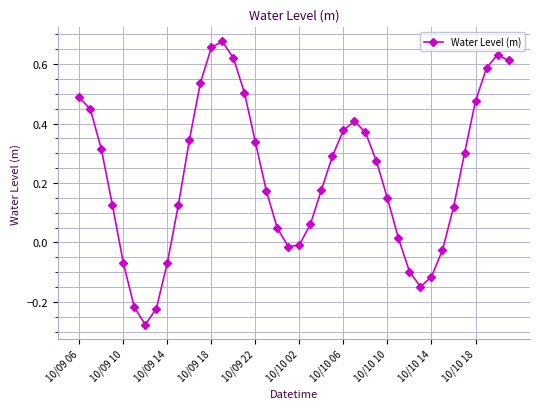

True or false: the data has more than 1 interior local peaks.

True